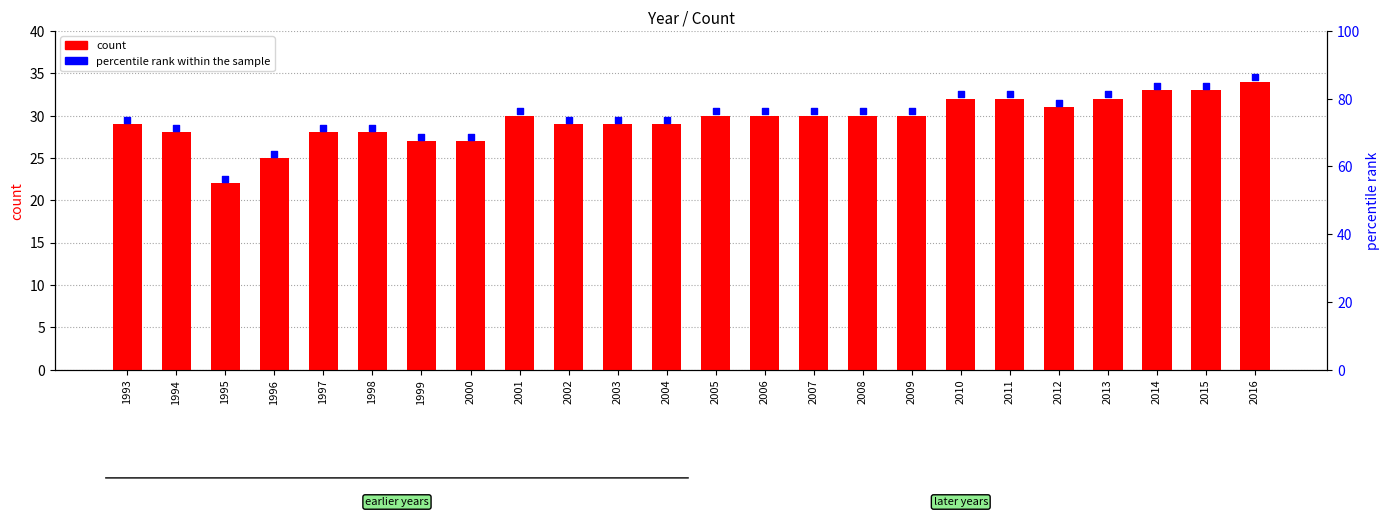

Which series has the largest total across all categories?

percentile rank within the sample